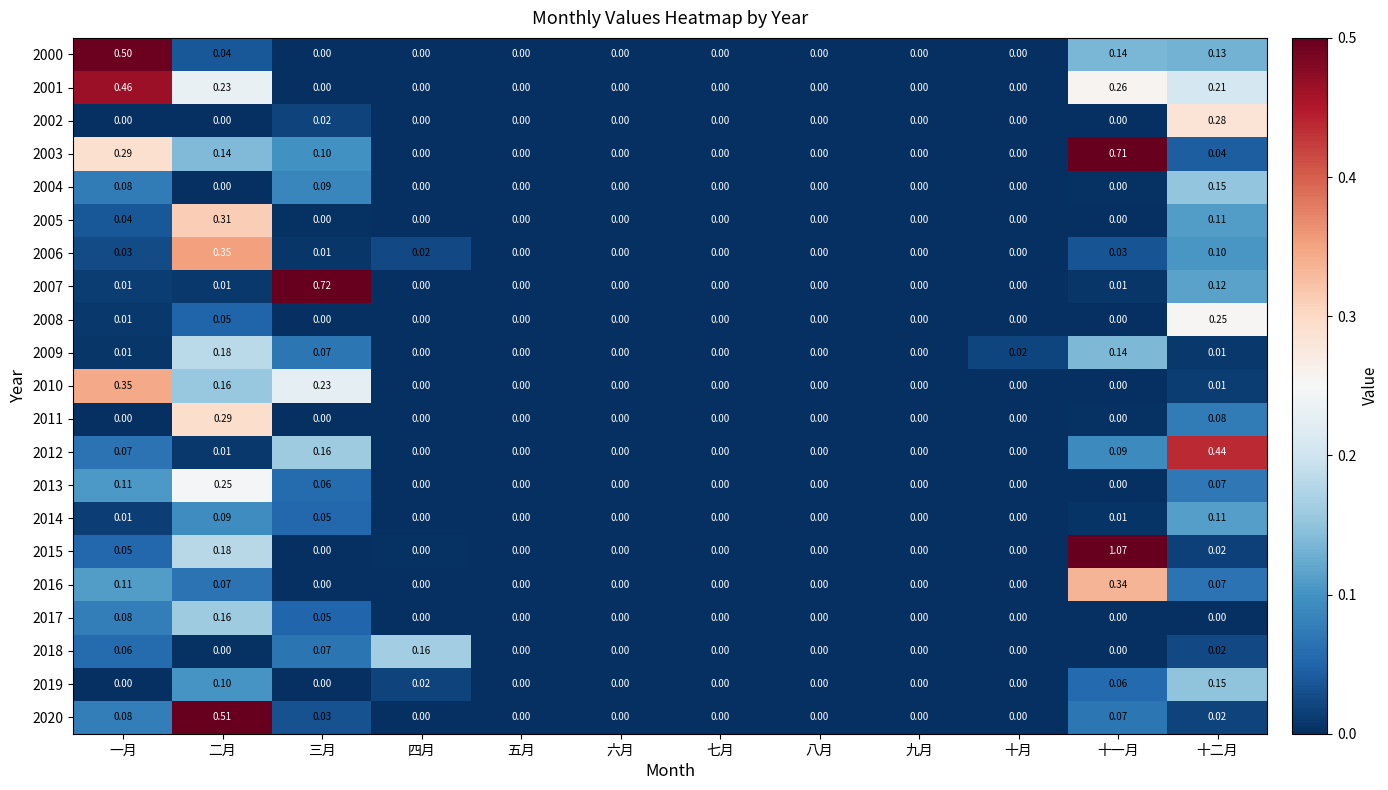

At which category is the sum across all series the highest?

二月